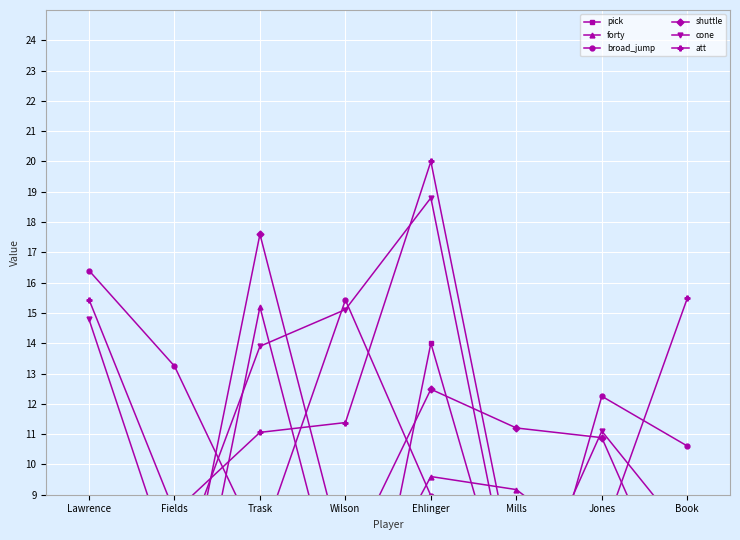

How many values in the shuttle series exceed 10?

4